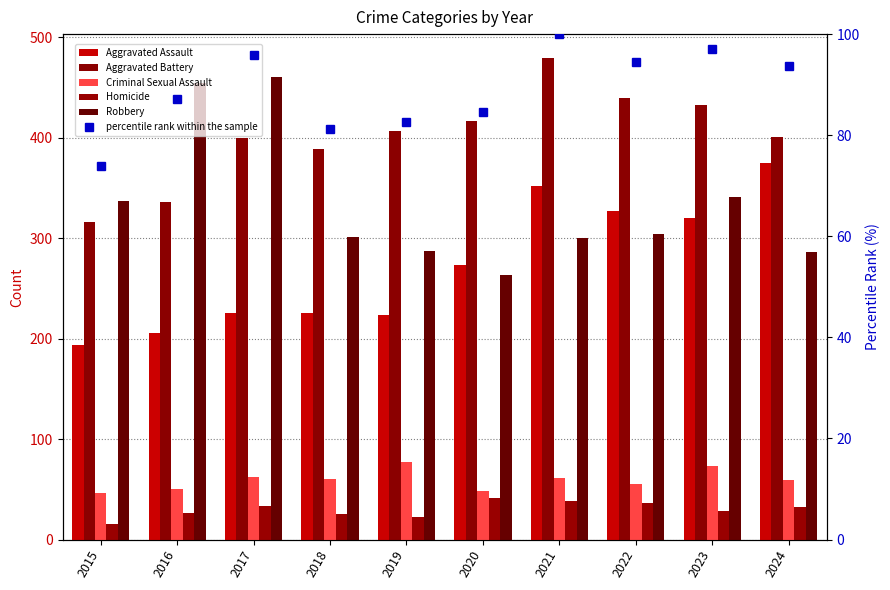

What is the minimum value for Aggravated Assault?

194.0